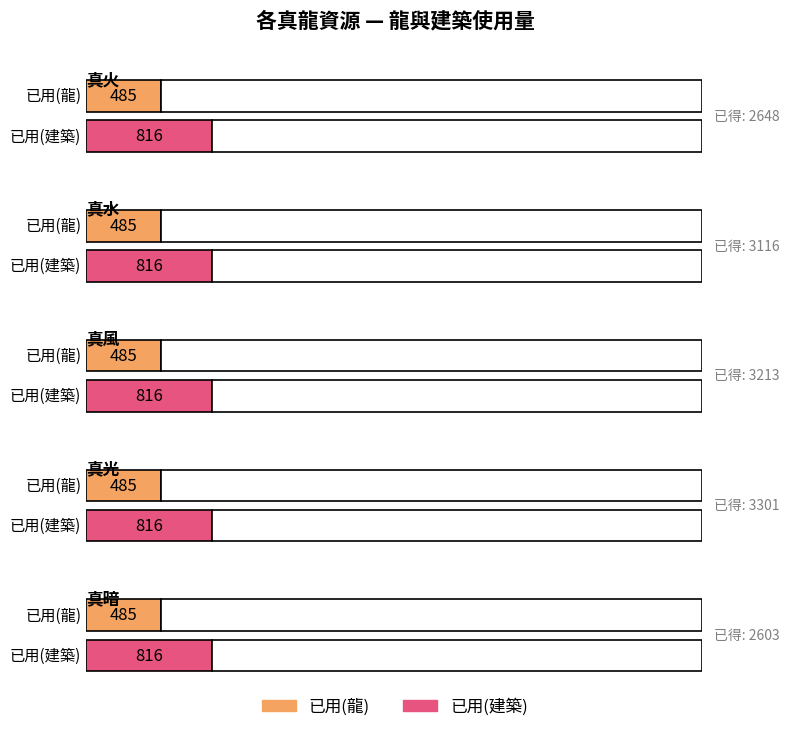

Which series has the largest range (max minus min)?

已用(龍)